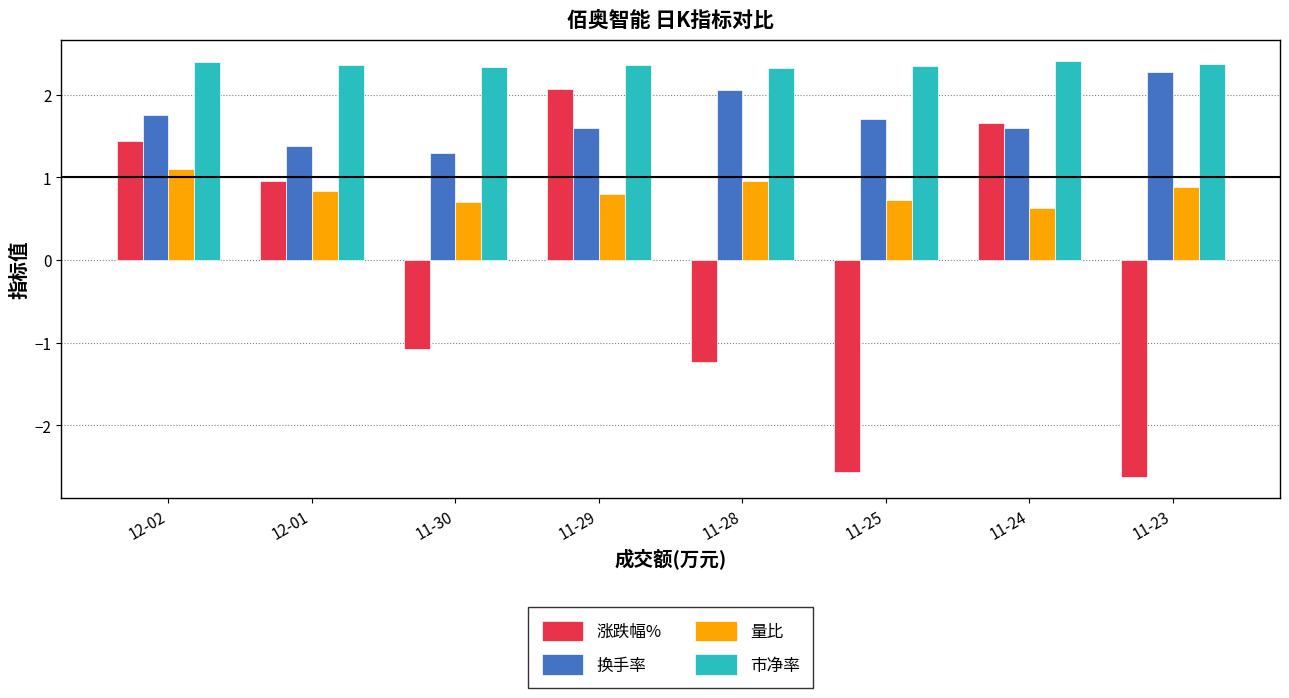

Which category has the highest value in the 涨跌幅% series?

11-29